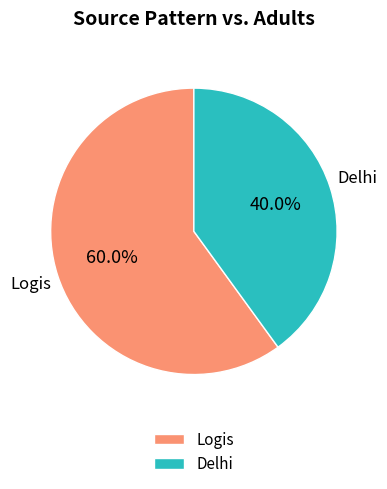

Approximately how many times larger is the value at Delhi compared to Logis?

0.7